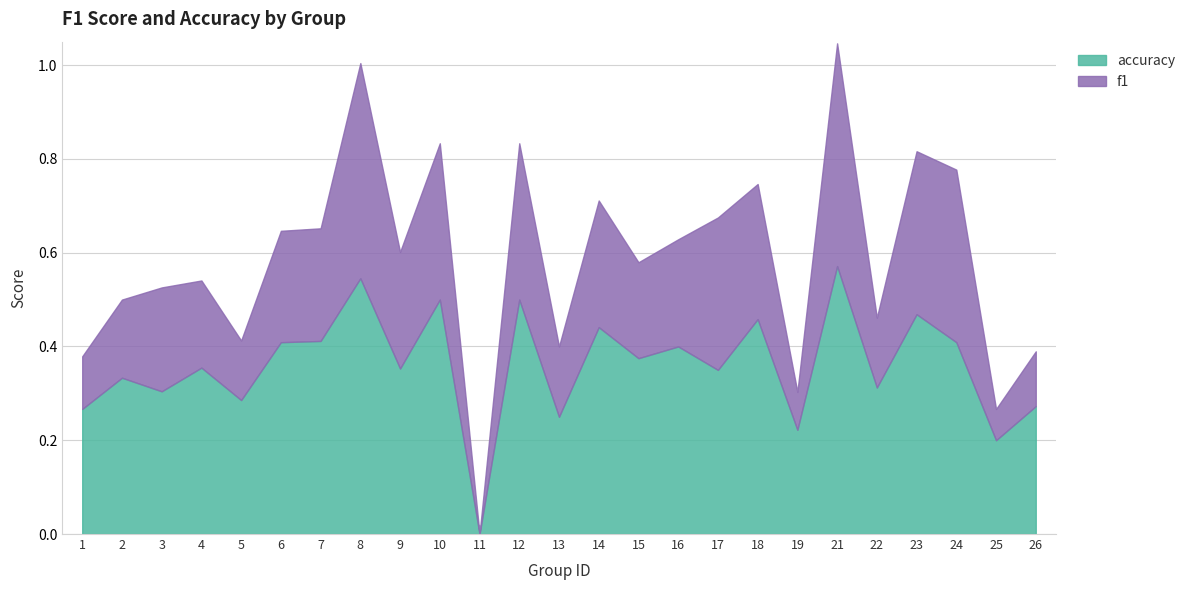

What is the sum of all accuracy values?

9.0